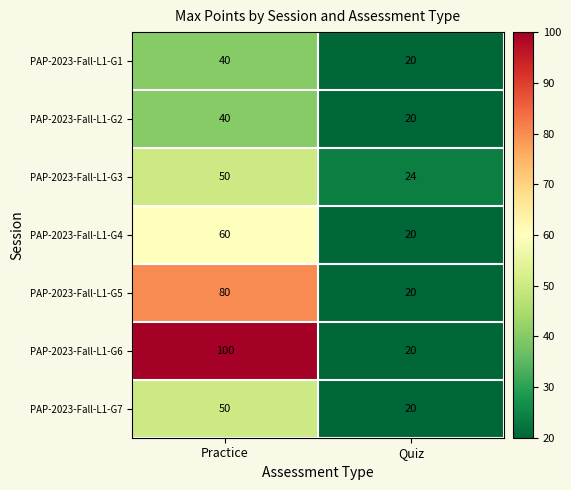

Is it true that PAP-2023-Fall-L1-G7 equals 20 at Quiz?

True